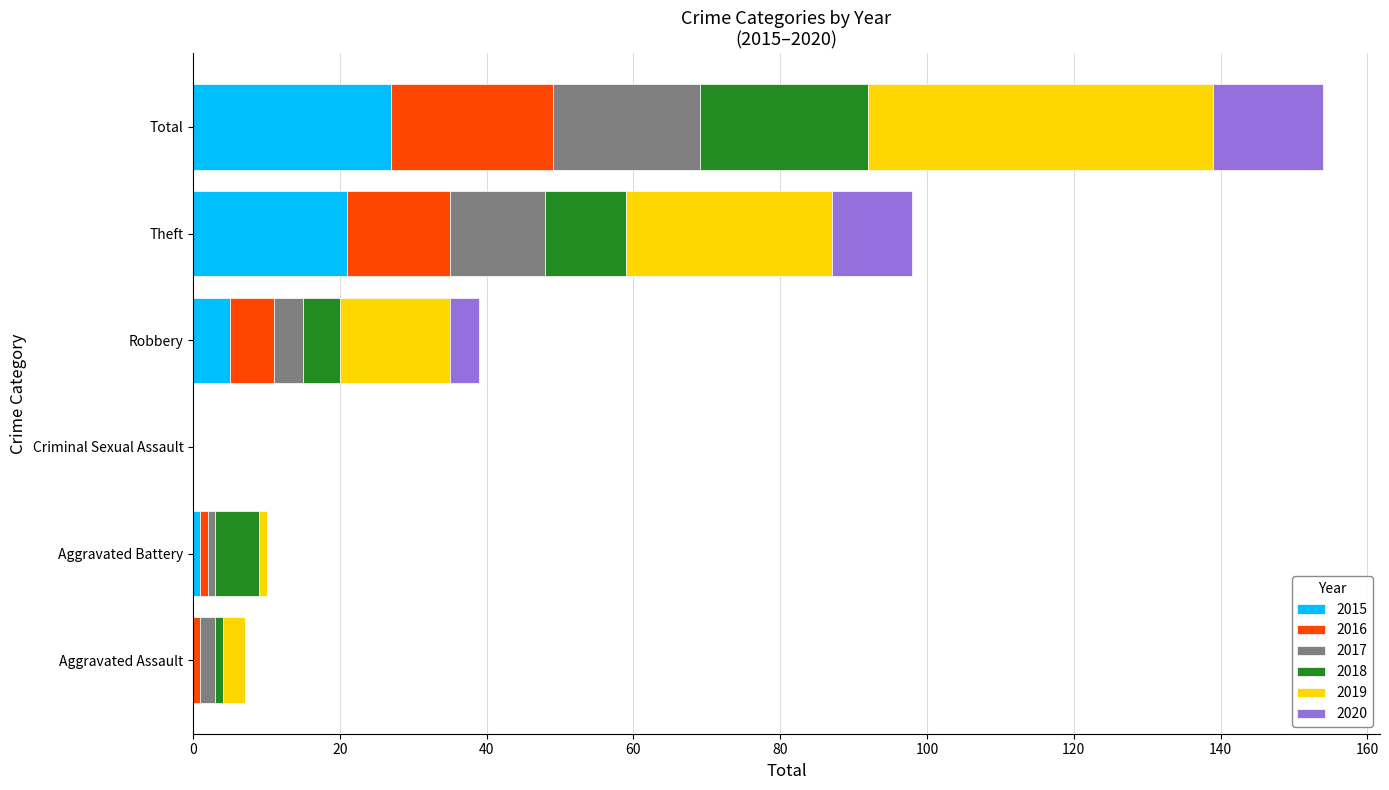

Read the 2015 value at Robbery.

5